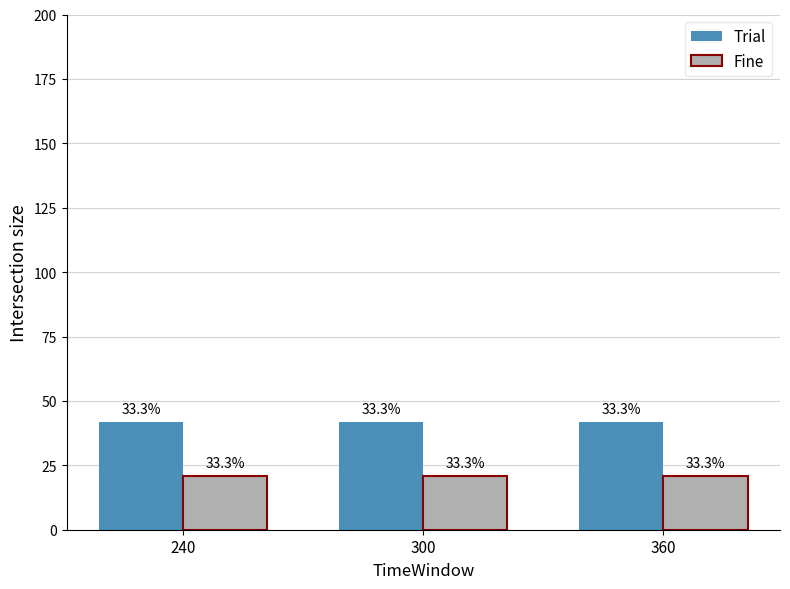

At how many categories does at least one series exceed 25?

3